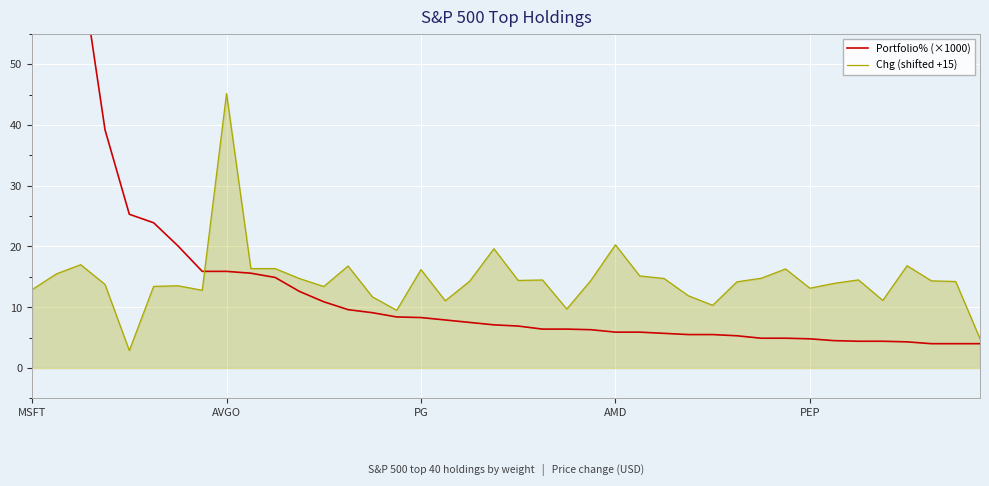

What is the highest value of the Chg (shifted +15) series?

45.2